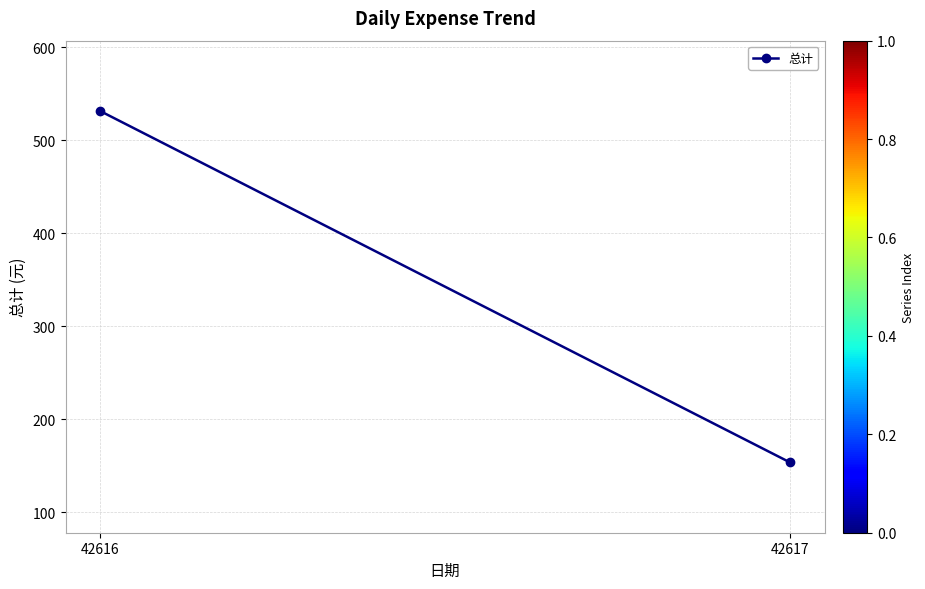

Reading right to left, list all the values displayed in this chart.

153.5	531.4